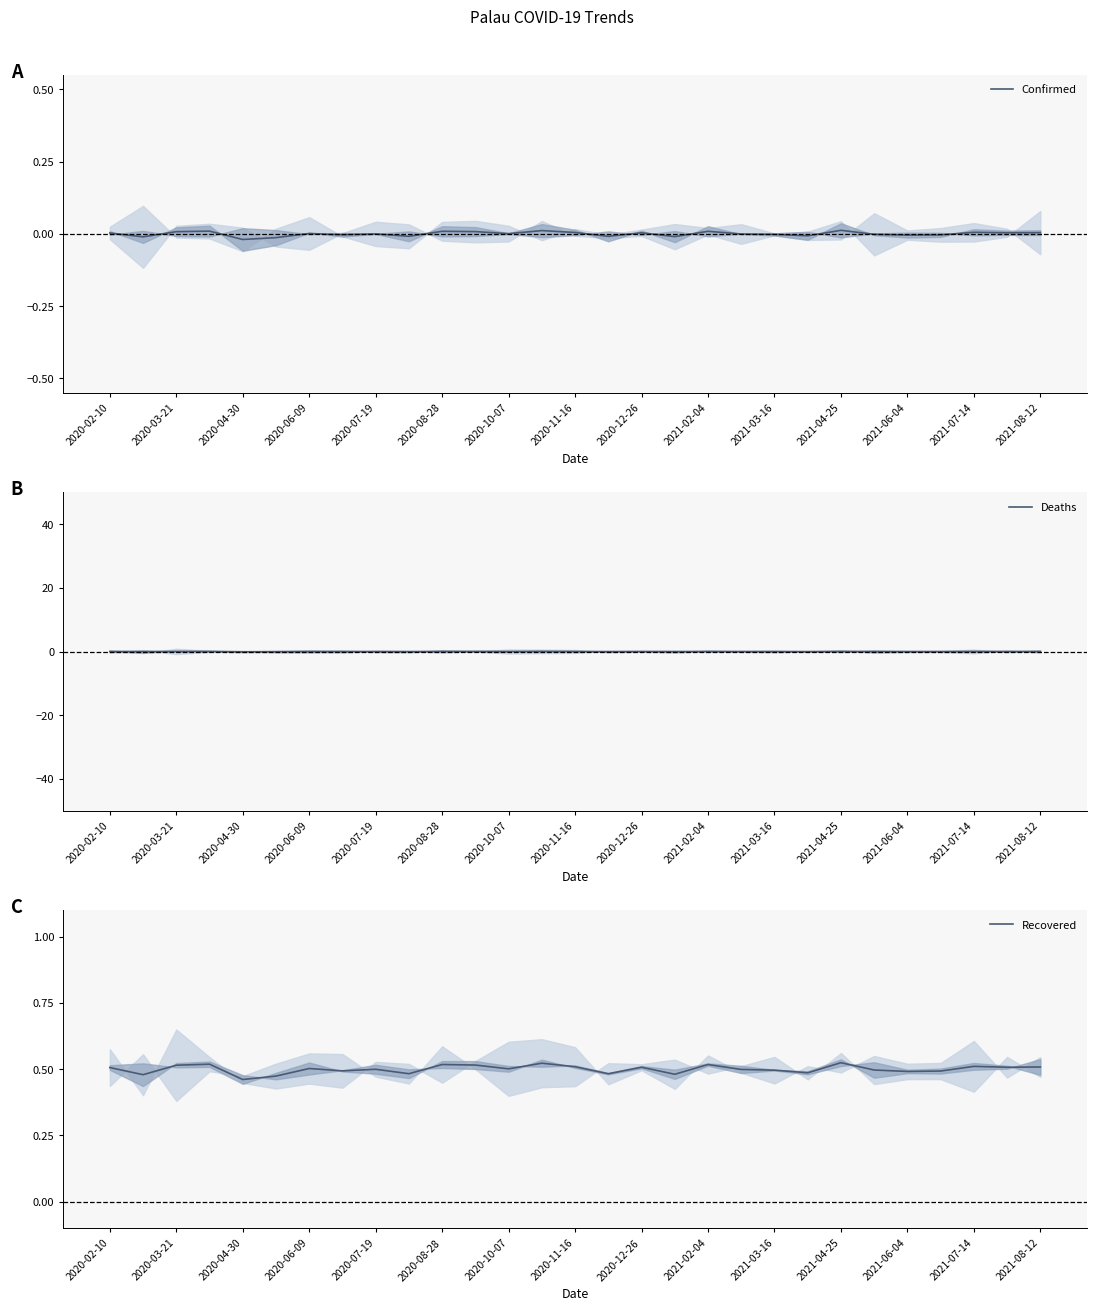

The Recovered series shows 0.8 at 2021-04-25. True or false?

False